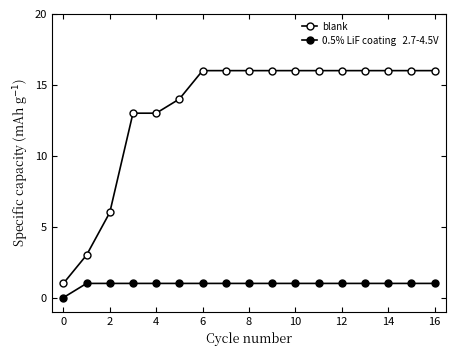

Reading left to right, transcribe all the data shown in this chart.

blank: 1	3	6	13	13	14	16	16	16	16	16	16	16	16	16	16	16
0.5% LiF coating   2.7-4.5V: 0	1	1	1	1	1	1	1	1	1	1	1	1	1	1	1	1